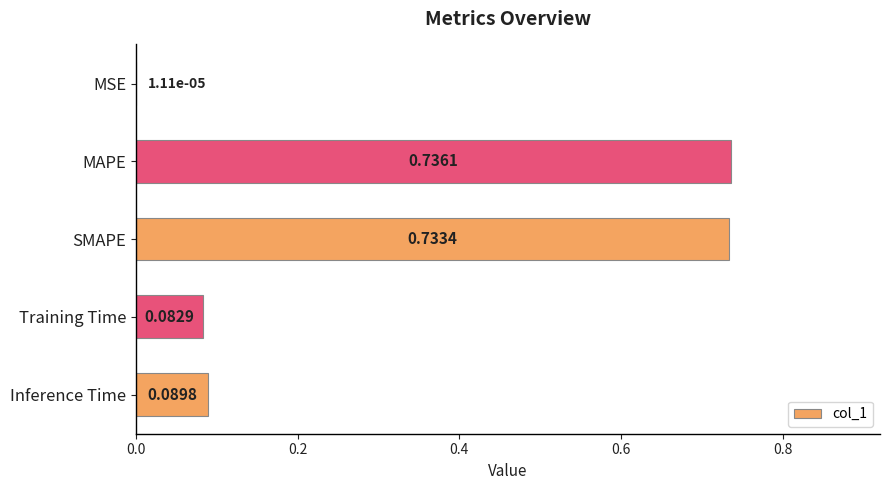

What is the sum of all values?

1.6